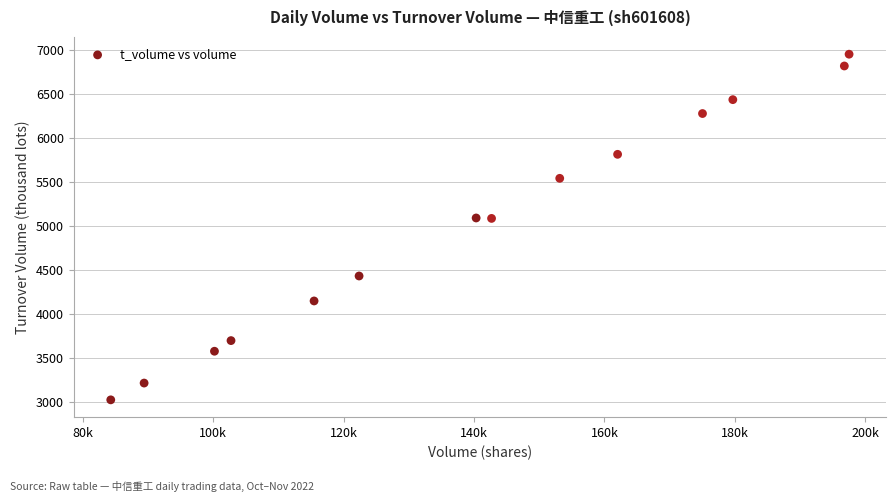

What is the range of X values (max minus min)?

113162